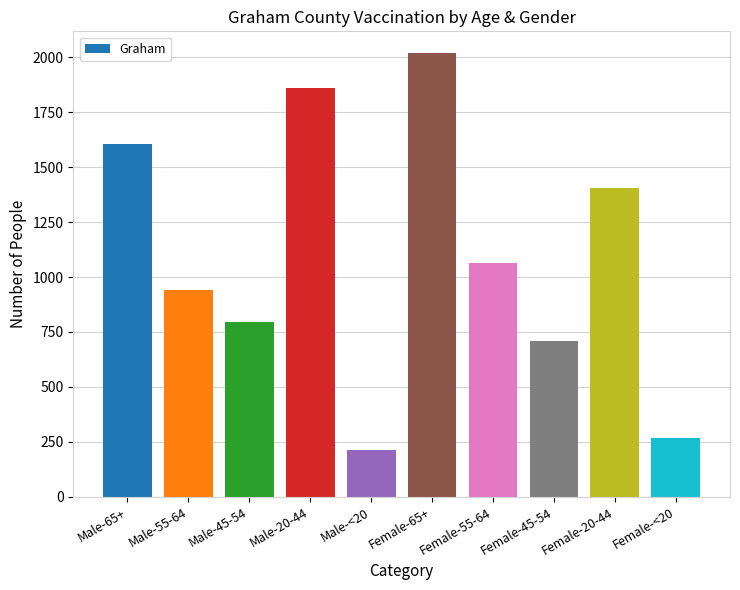

Which label corresponds to the smallest value in the chart?

Male-<20